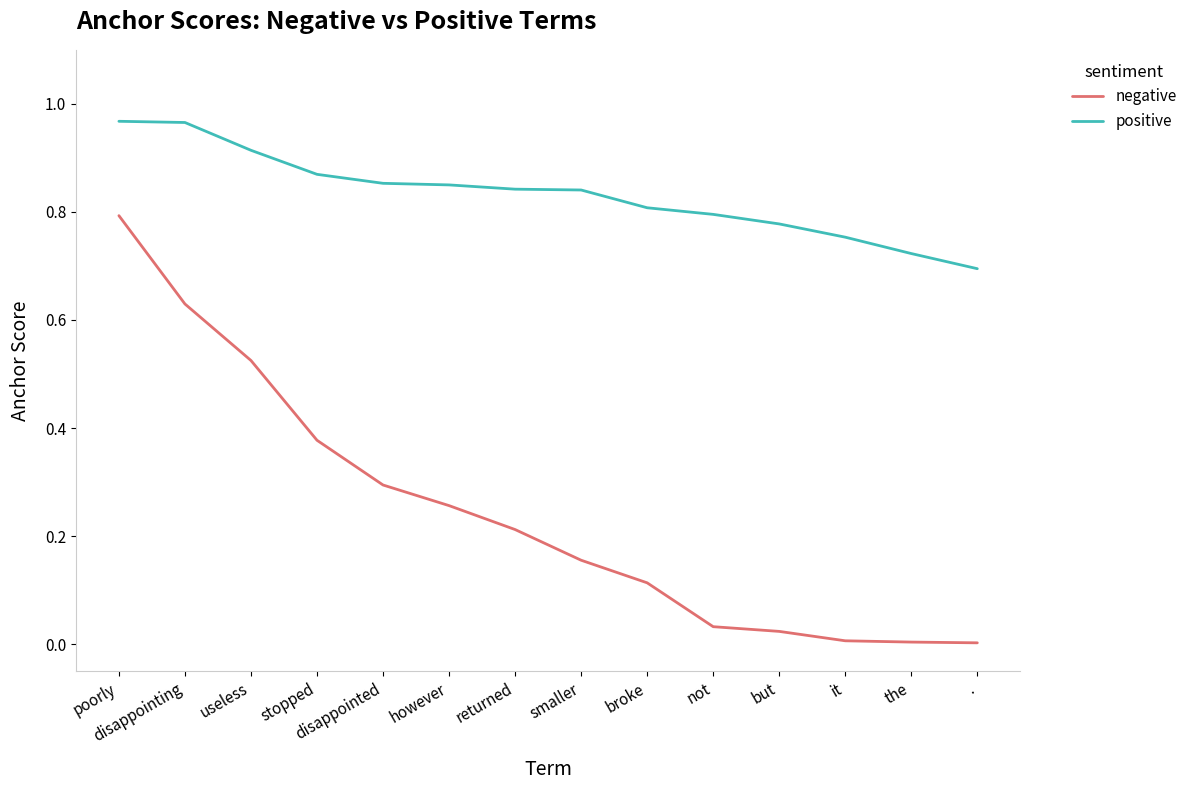

Which series has the widest spread of values?

negative